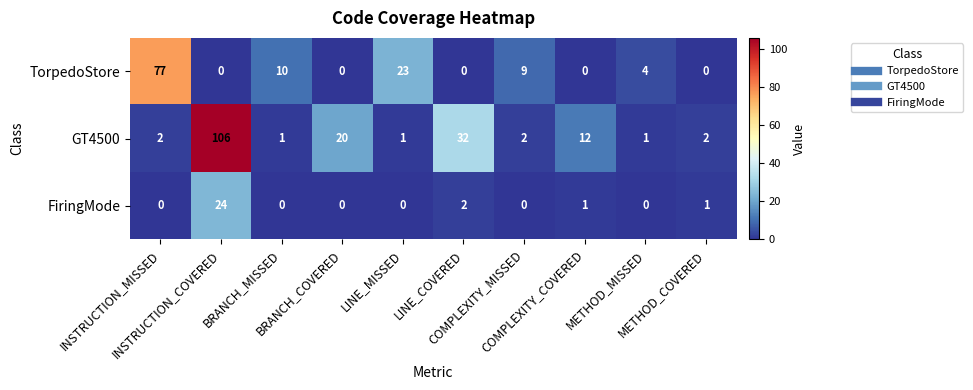

At which category is the sum across all series the highest?

INSTRUCTION_COVERED